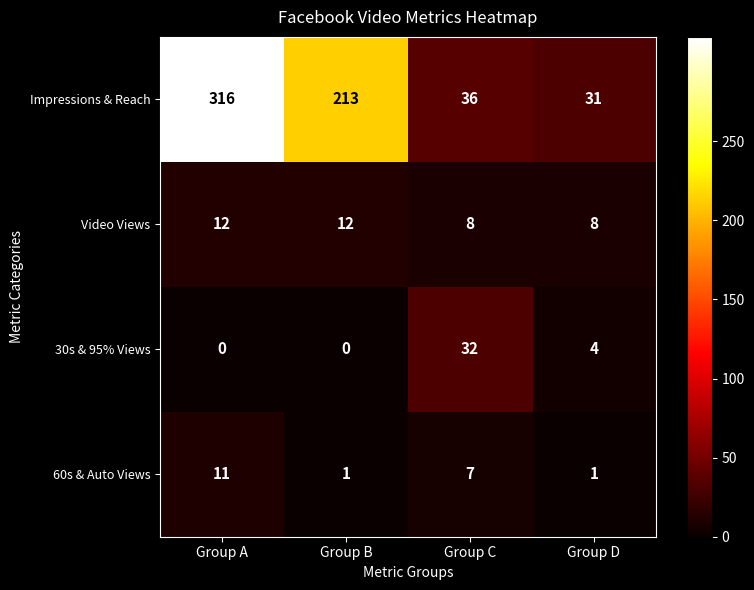

Which series has the largest total across all categories?

Impressions & Reach